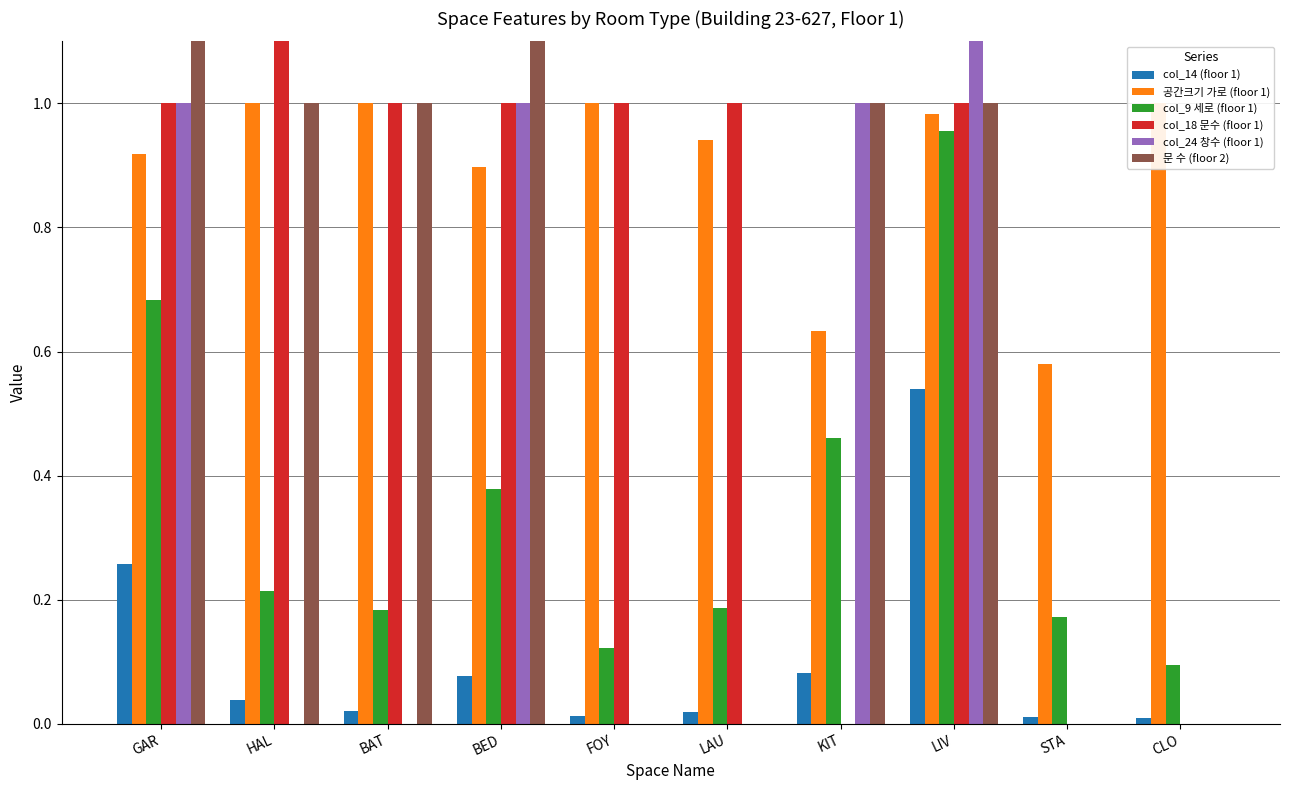

Rank the series at LAU from highest to lowest value.

col_18 문수 (floor 1), 공간크기 가로 (floor 1), col_9 세로 (floor 1), col_14 (floor 1), col_24 창수 (floor 1), 문 수 (floor 2)